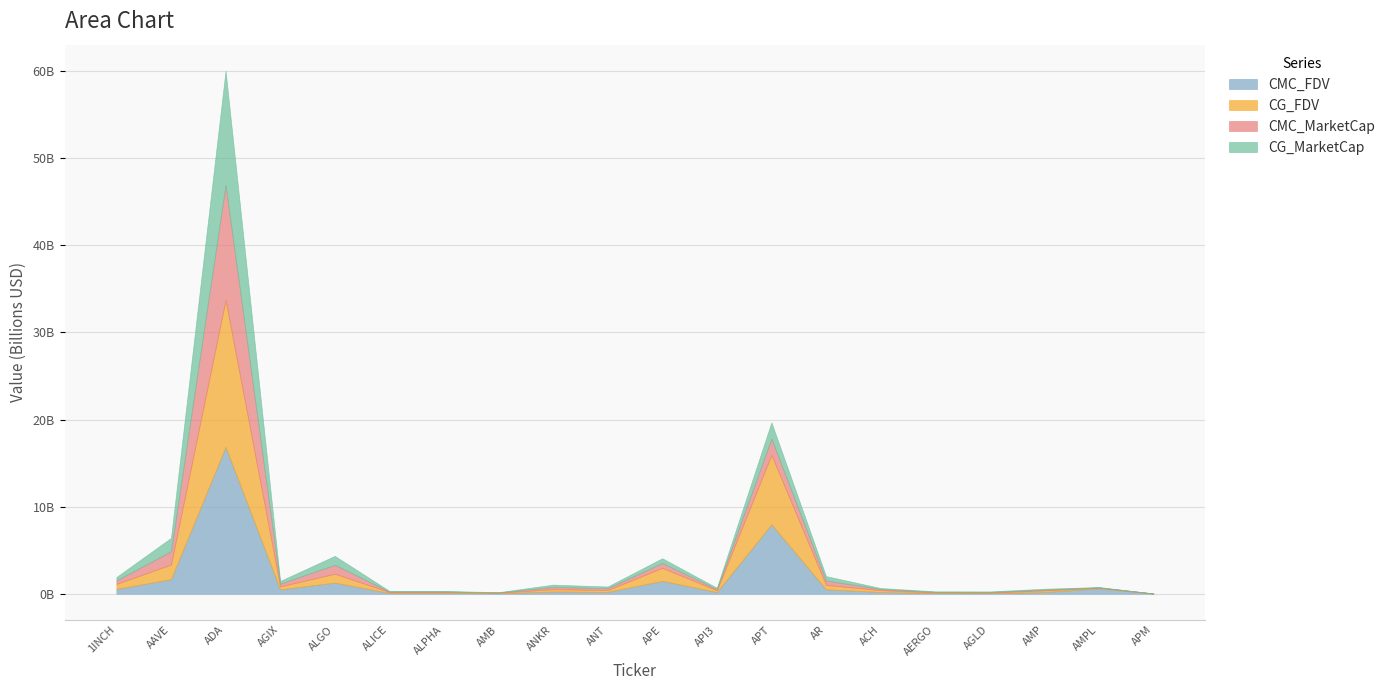

What are all the series names shown in the legend?

CMC_FDV, CG_FDV, CMC_MarketCap, CG_MarketCap